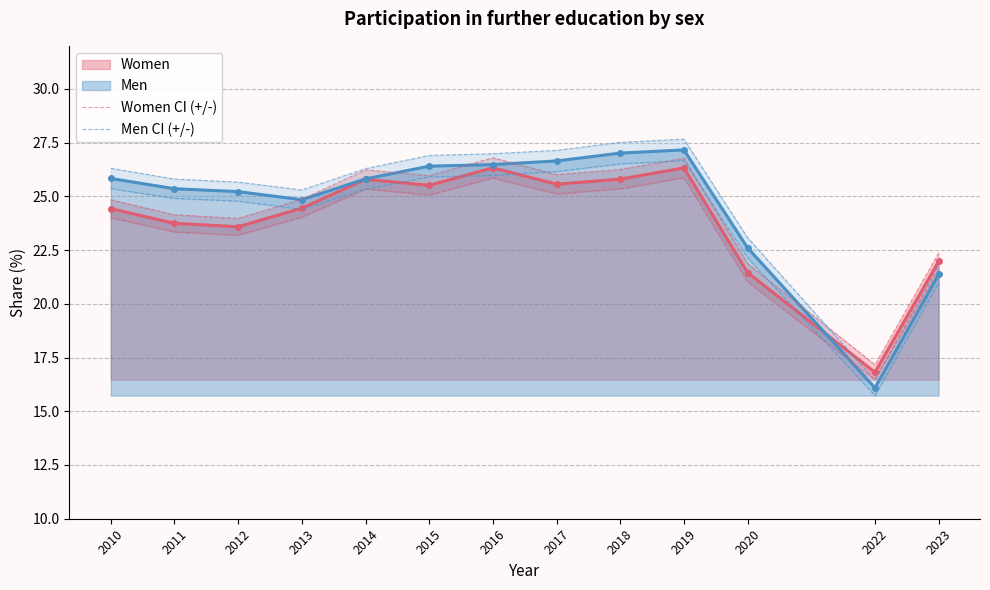

What is the value of the Women point at the 4th from the left?

24.4